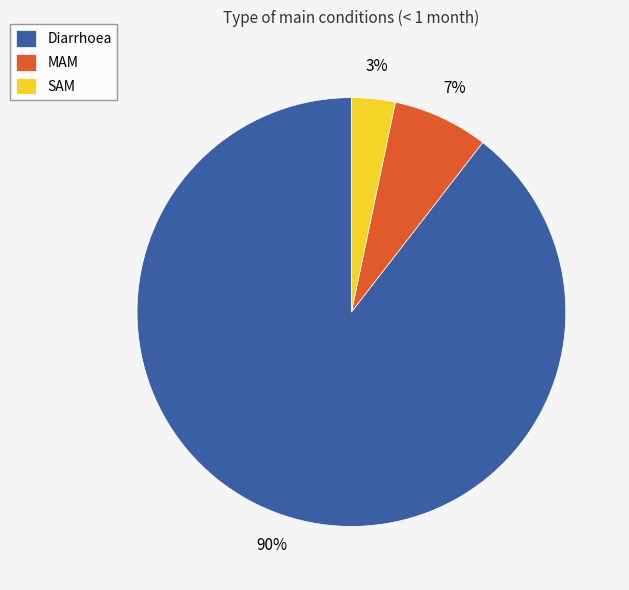

The SAM slice represents 3% of the pie. True or false?

True